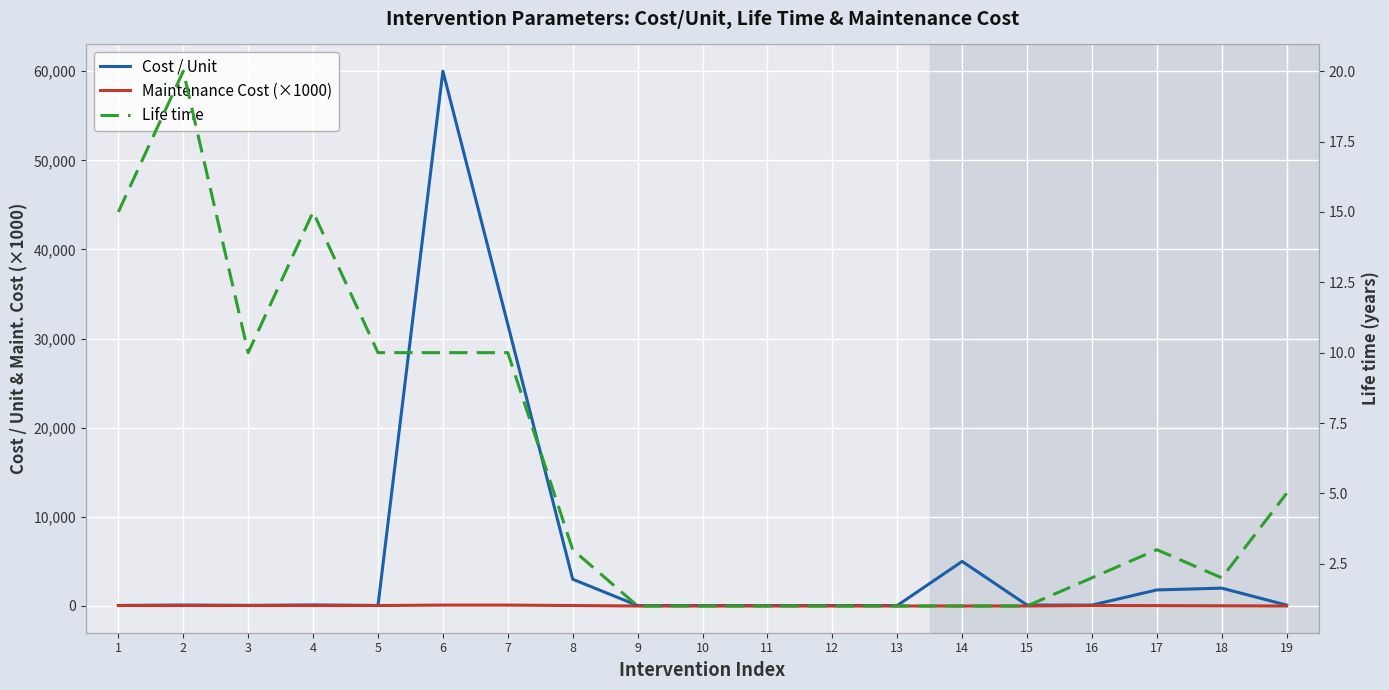

At which label does Life time reach its peak?

2